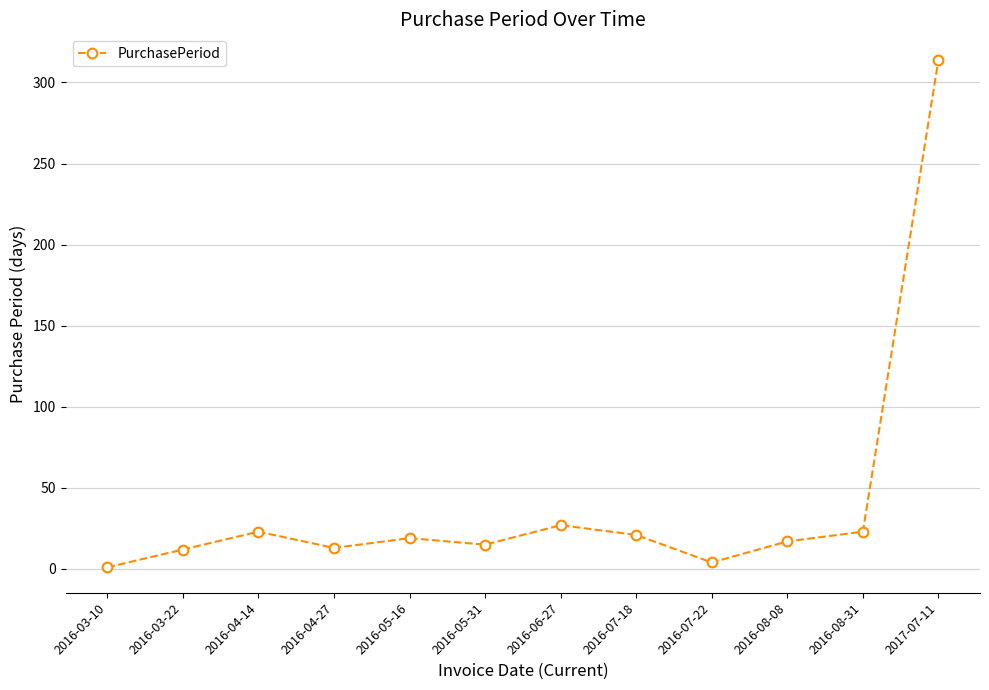

What is the label of the 10th point from the left?

2016-08-08